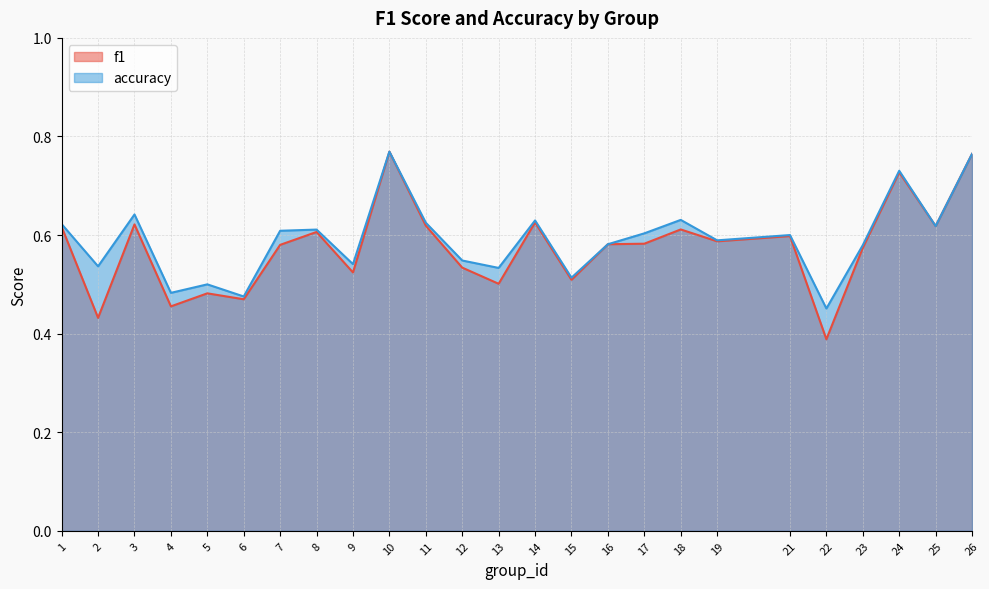

List the series in order of their peak value, highest first.

f1, accuracy